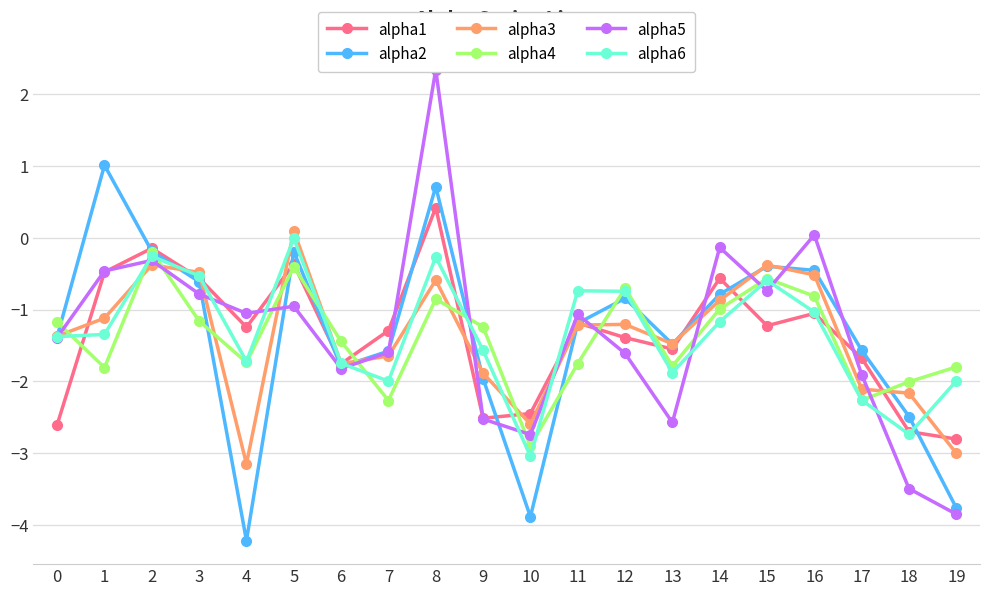

After their last crossing, which series has the higher values: alpha5 or alpha1?

alpha1